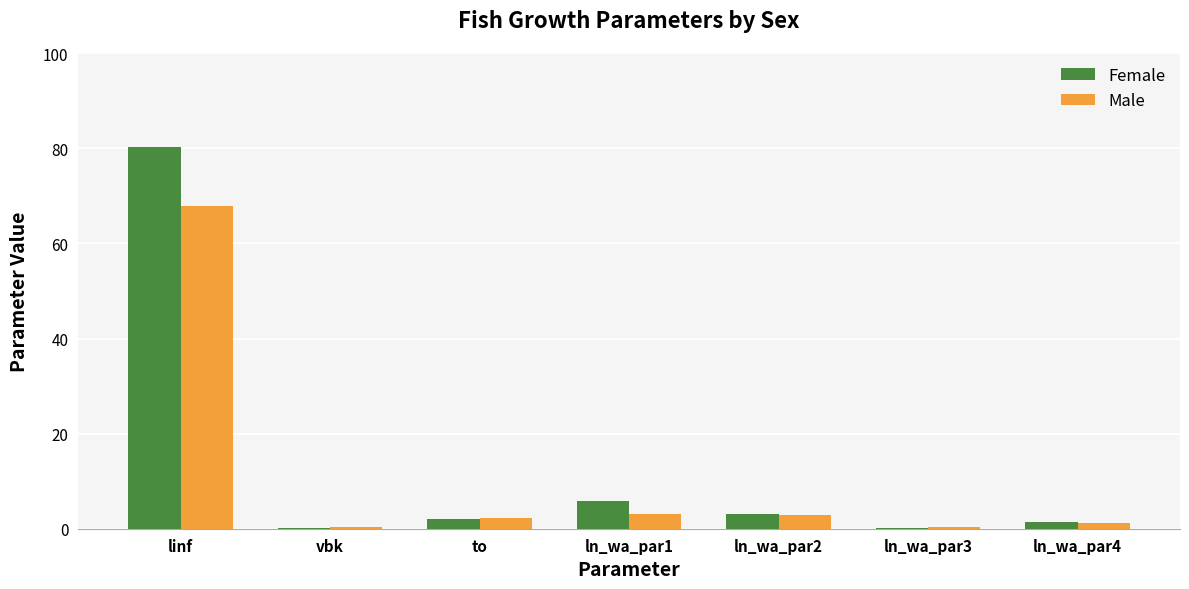

What is the sum of all Male values?

78.0